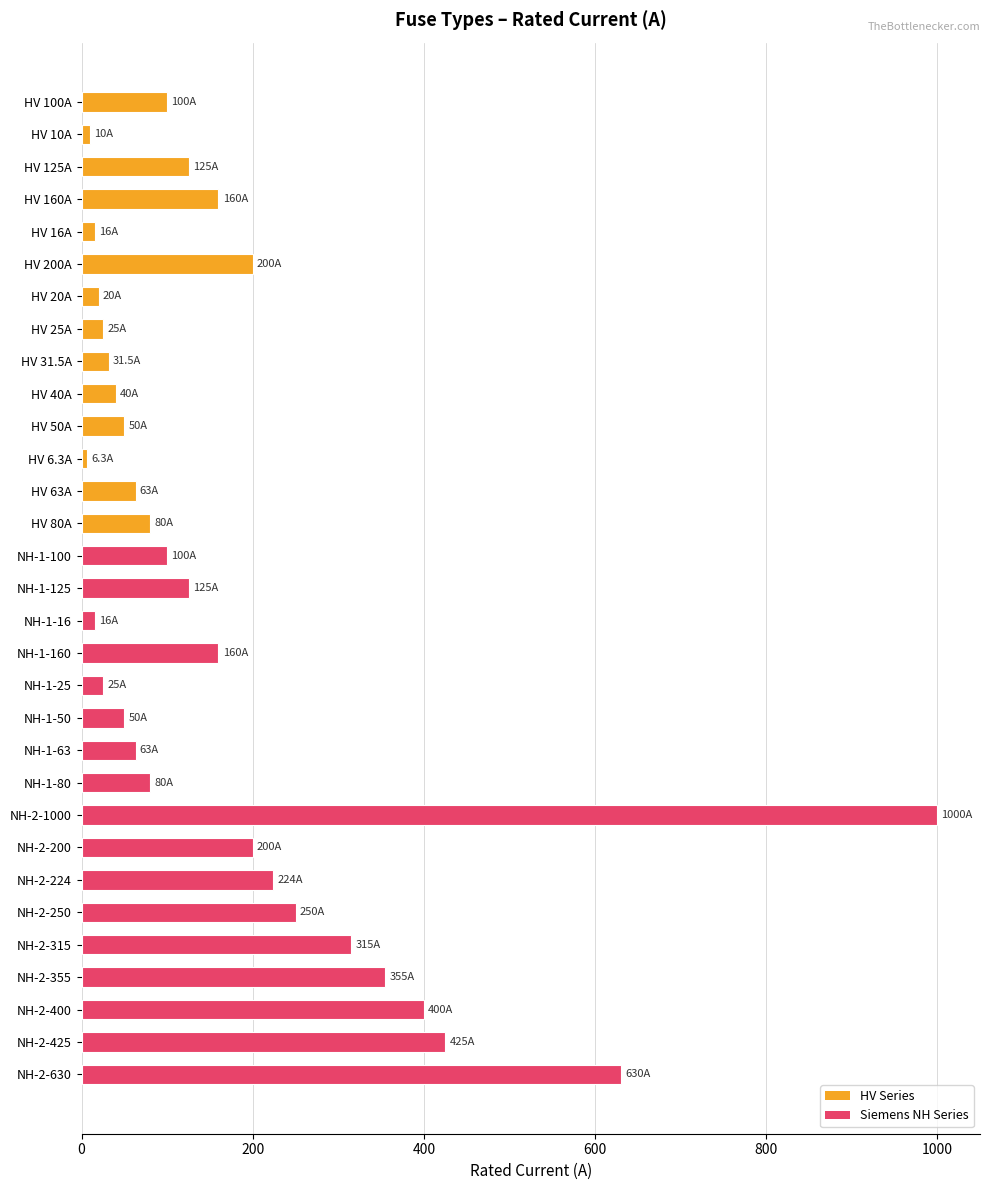

What is the difference between the second highest and second lowest values?

620.0